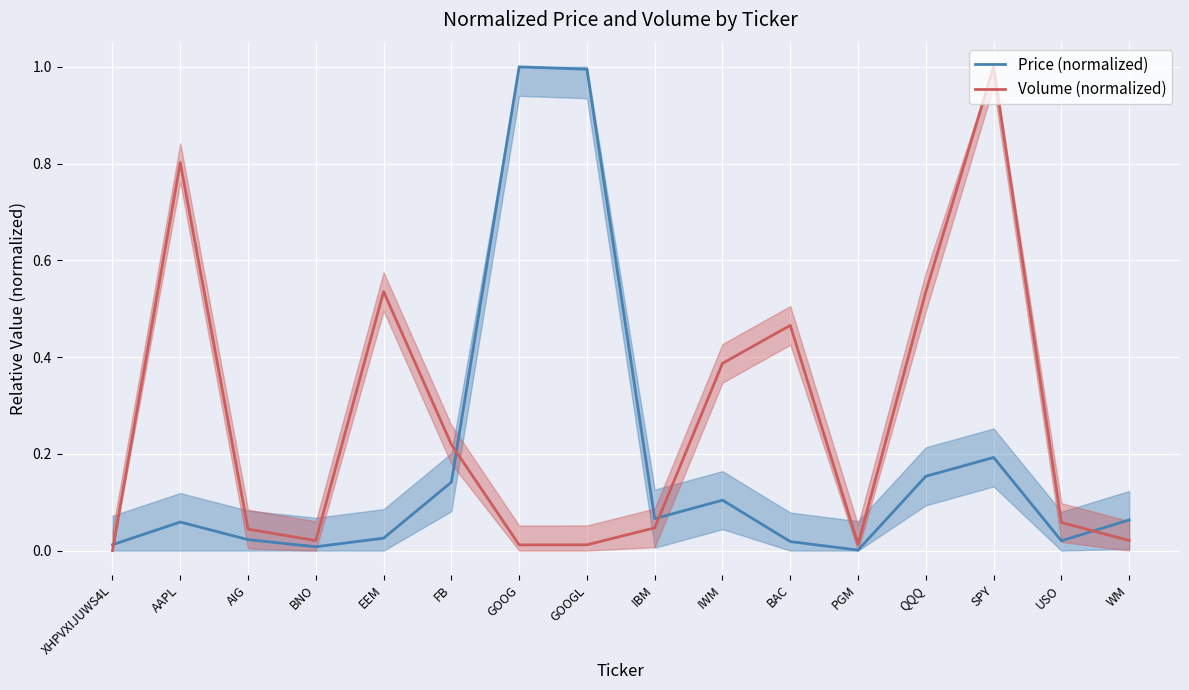

The value of Price (normalized) at QQQ is 0.2. True or false?

True